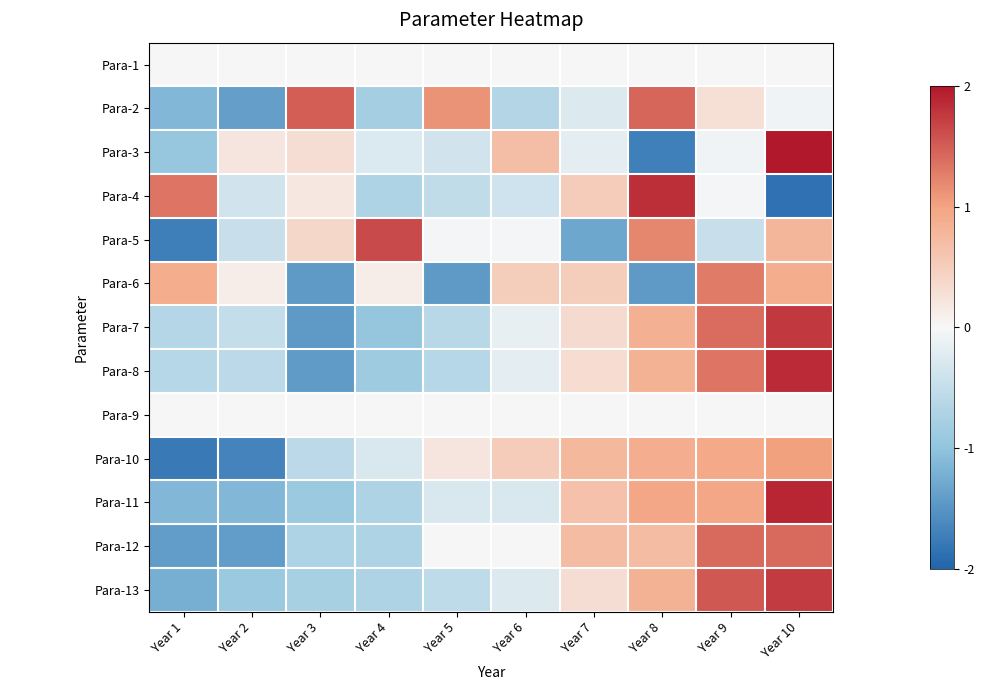

Reading left to right, transcribe all the data shown in this chart.

Para-1: Year 1=0.0	Year 2=0.0	Year 3=0.0	Year 4=0.0	Year 5=0.0	Year 6=0.0	Year 7=0.0	Year 8=0.0	Year 9=0.0	Year 10=0.0
Para-2: Year 1=-1.1	Year 2=-1.4	Year 3=1.5	Year 4=-0.8	Year 5=1.1	Year 6=-0.7	Year 7=-0.3	Year 8=1.4	Year 9=0.3	Year 10=-0.1
Para-3: Year 1=-0.9	Year 2=0.2	Year 3=0.3	Year 4=-0.3	Year 5=-0.4	Year 6=0.7	Year 7=-0.2	Year 8=-1.7	Year 9=-0.1	Year 10=2.3
Para-4: Year 1=1.3	Year 2=-0.4	Year 3=0.2	Year 4=-0.7	Year 5=-0.5	Year 6=-0.4	Year 7=0.5	Year 8=1.8	Year 9=-0.0	Year 10=-1.9
Para-5: Year 1=-1.7	Year 2=-0.5	Year 3=0.4	Year 4=1.6	Year 5=-0.0	Year 6=-0.0	Year 7=-1.3	Year 8=1.2	Year 9=-0.5	Year 10=0.8
Para-6: Year 1=0.9	Year 2=0.1	Year 3=-1.4	Year 4=0.1	Year 5=-1.4	Year 6=0.5	Year 7=0.5	Year 8=-1.4	Year 9=1.3	Year 10=0.9
Para-7: Year 1=-0.7	Year 2=-0.5	Year 3=-1.5	Year 4=-1.0	Year 5=-0.6	Year 6=-0.2	Year 7=0.3	Year 8=0.8	Year 9=1.4	Year 10=1.8
Para-8: Year 1=-0.6	Year 2=-0.6	Year 3=-1.4	Year 4=-0.9	Year 5=-0.6	Year 6=-0.2	Year 7=0.3	Year 8=0.8	Year 9=1.3	Year 10=1.8
Para-9: Year 1=0.0	Year 2=0.0	Year 3=0.0	Year 4=0.0	Year 5=0.0	Year 6=0.0	Year 7=0.0	Year 8=0.0	Year 9=0.0	Year 10=0.0
Para-10: Year 1=-1.8	Year 2=-1.7	Year 3=-0.6	Year 4=-0.3	Year 5=0.2	Year 6=0.5	Year 7=0.8	Year 8=0.9	Year 9=0.9	Year 10=1.0
Para-11: Year 1=-1.1	Year 2=-1.1	Year 3=-0.9	Year 4=-0.7	Year 5=-0.3	Year 6=-0.3	Year 7=0.6	Year 8=1.0	Year 9=1.0	Year 10=1.9
Para-12: Year 1=-1.4	Year 2=-1.4	Year 3=-0.7	Year 4=-0.7	Year 5=0.0	Year 6=0.0	Year 7=0.7	Year 8=0.7	Year 9=1.4	Year 10=1.4
Para-13: Year 1=-1.2	Year 2=-0.9	Year 3=-0.8	Year 4=-0.7	Year 5=-0.5	Year 6=-0.3	Year 7=0.3	Year 8=0.8	Year 9=1.5	Year 10=1.7